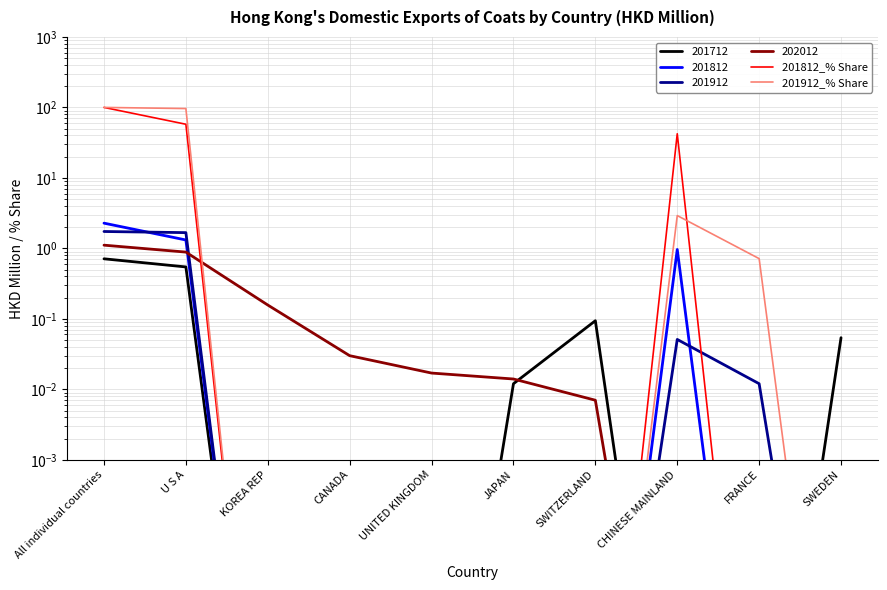

List the series in order of their peak value, highest first.

201812_% Share, 201912_% Share